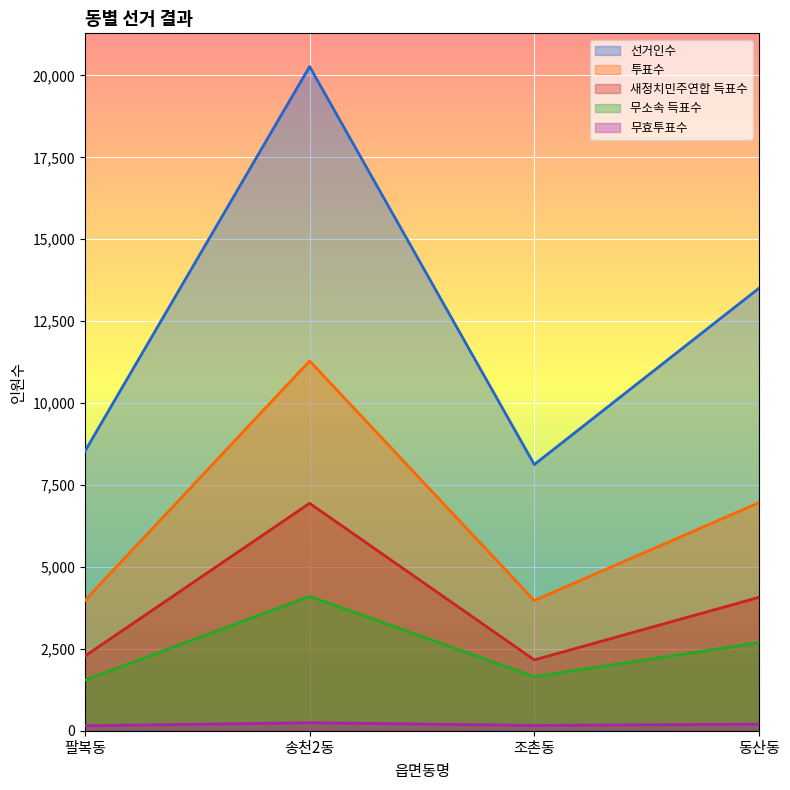

The 선거인수 series shows 13506 at 동산동. True or false?

True